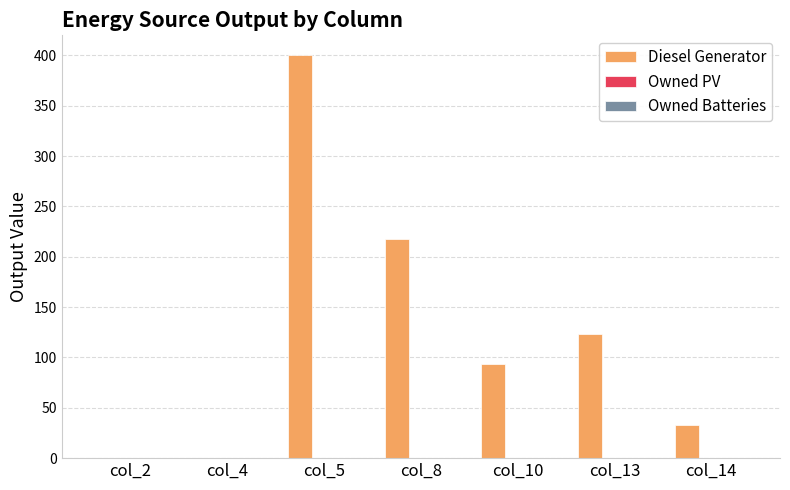

Is it true that the value at col_10 is 94?

True